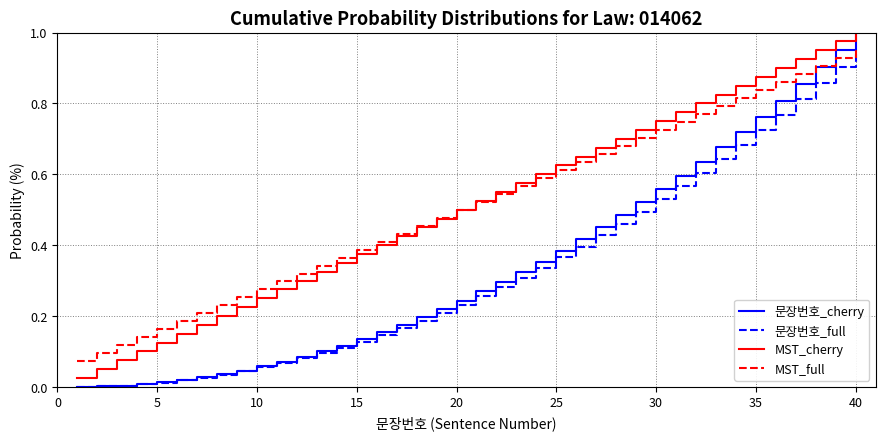

Does the chart have visible grid lines?

Yes